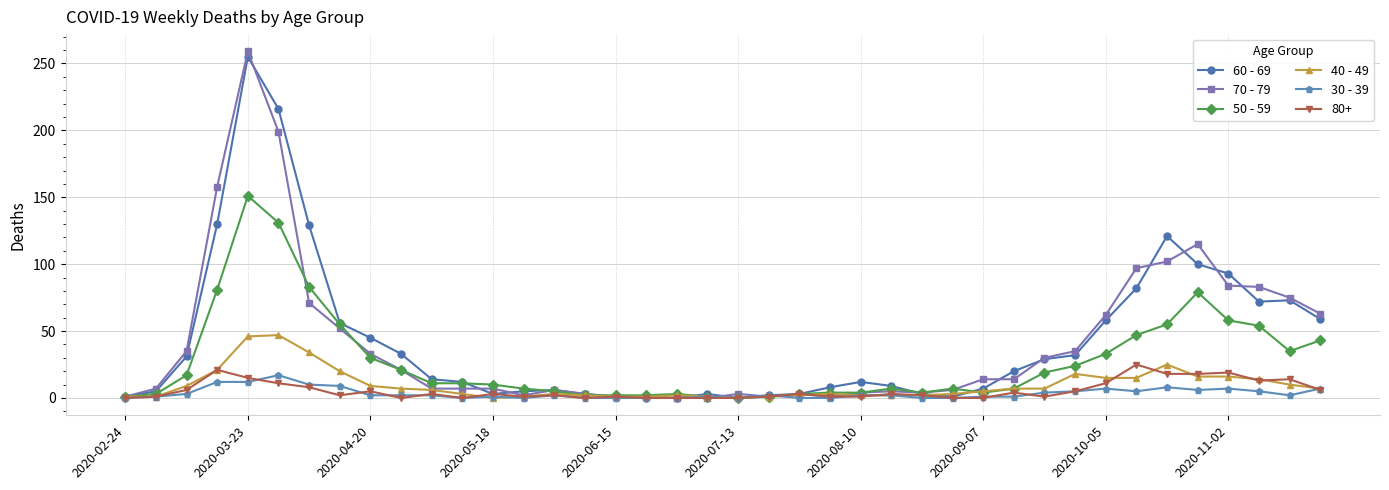

Does the chart display data point markers on the line(s)?

Yes